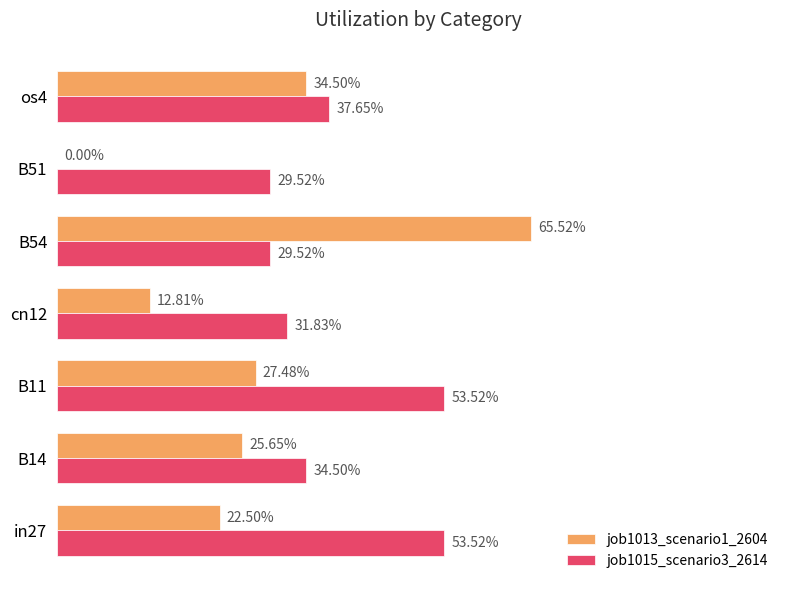

What are all the series names shown in the legend?

job1013_scenario1_2604, job1015_scenario3_2614